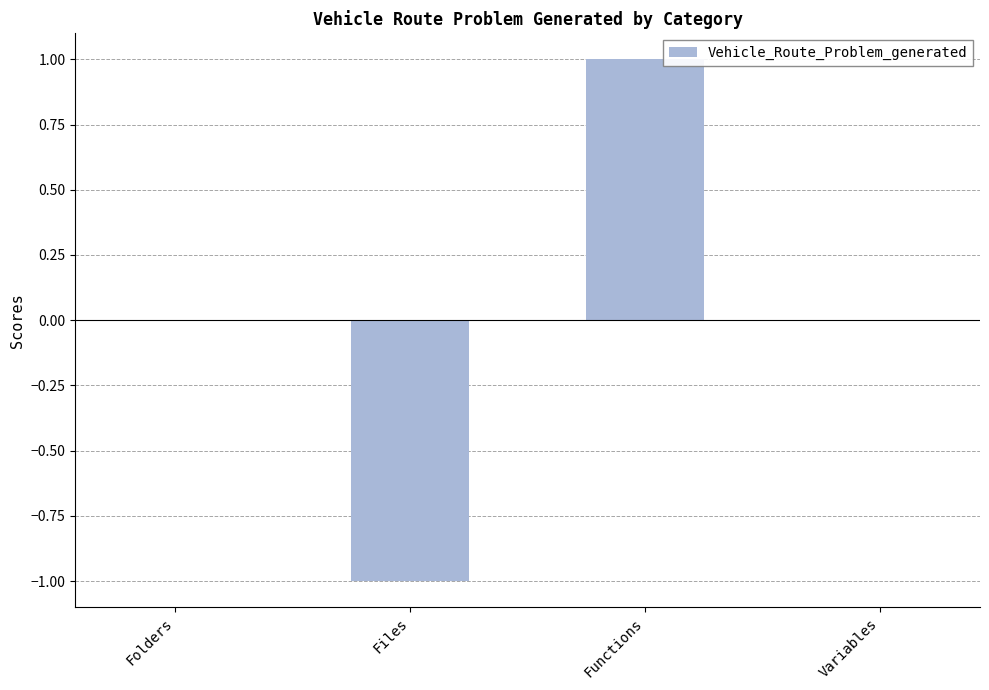

Is it true that the value at Variables is 0?

True